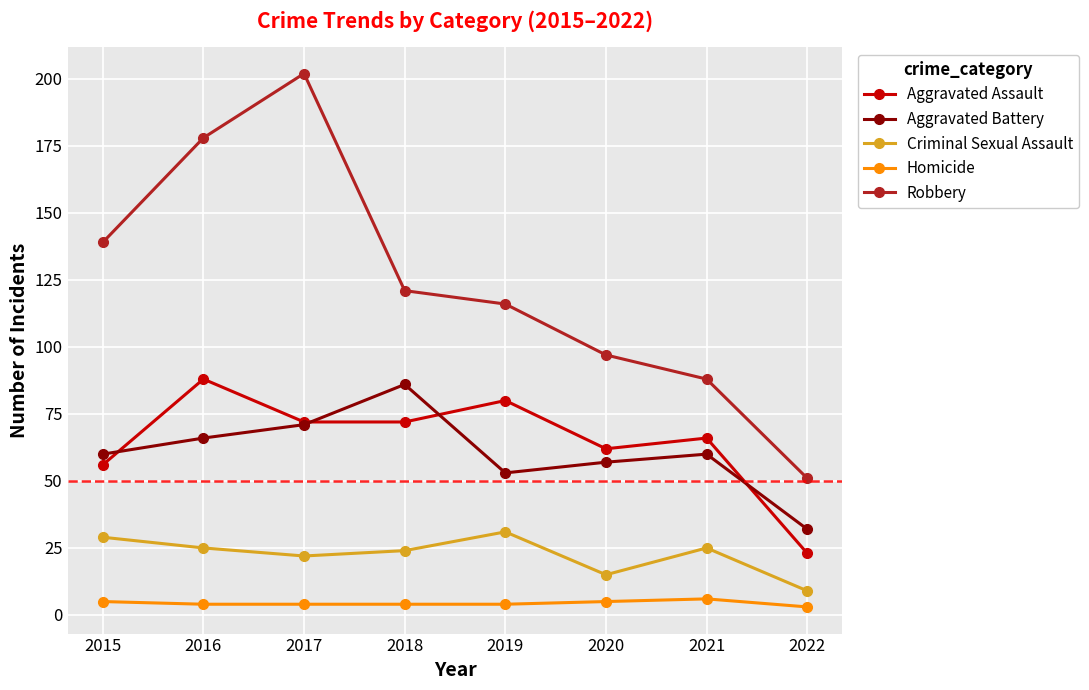

What are all the series names shown in the legend?

Aggravated Assault, Aggravated Battery, Criminal Sexual Assault, Homicide, Robbery